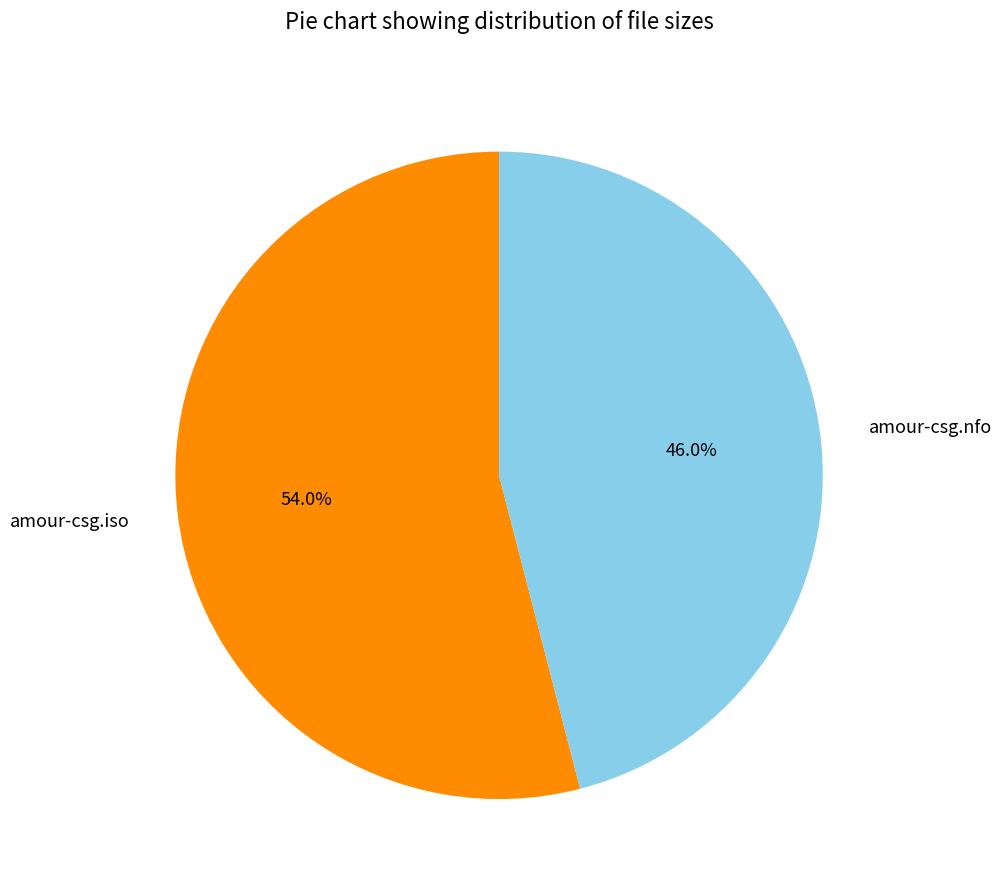

To the nearest percent, what portion does amour-csg.nfo represent?

46%